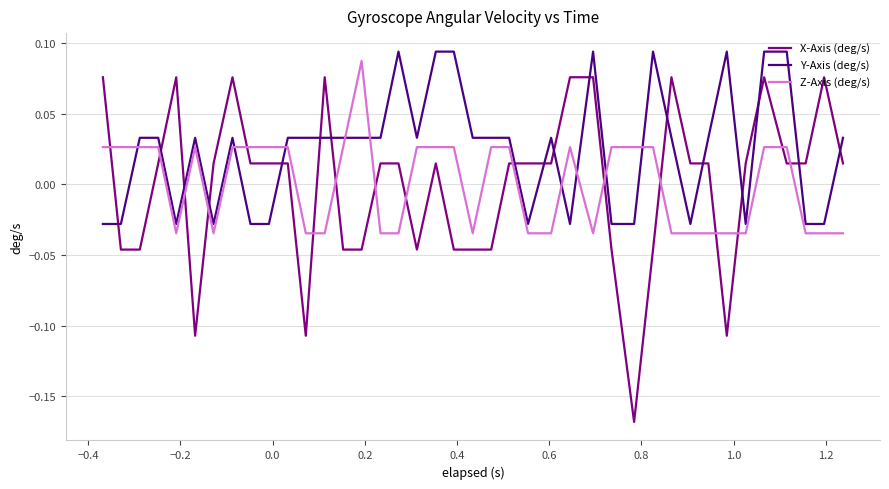

Which series has the largest total across all categories?

Y-Axis (deg/s)